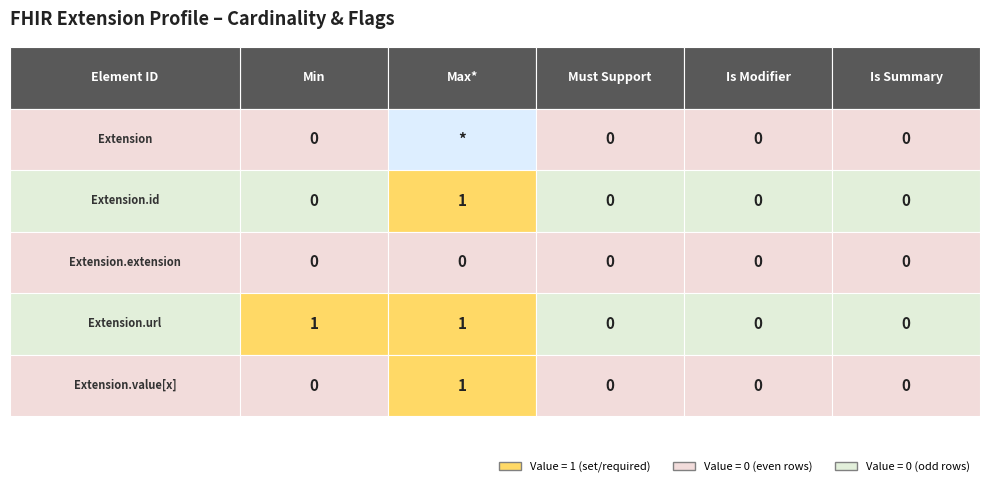

What is the difference between the maximum and minimum values in the Extension series?

1